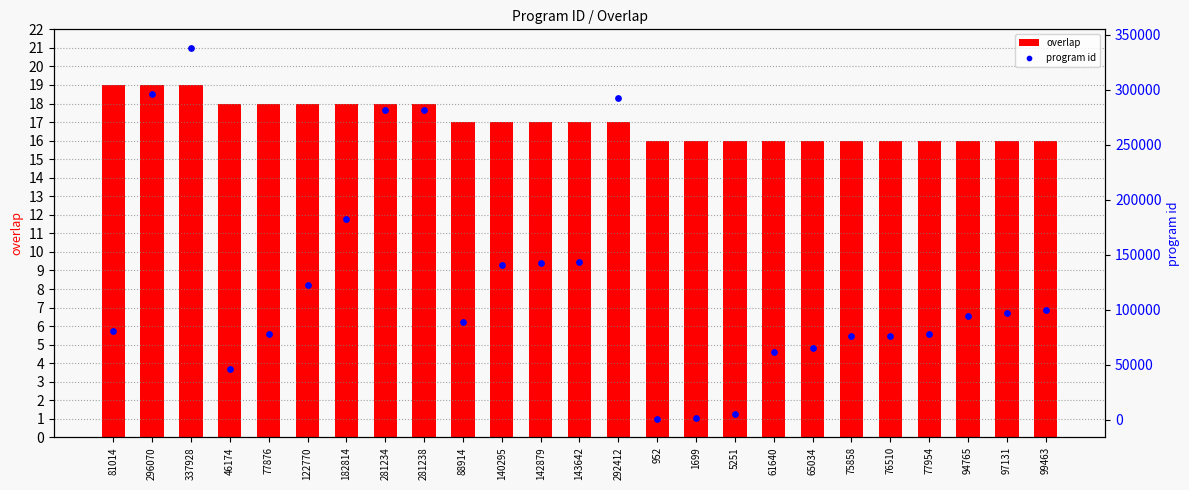

Is the value of program id at 952 greater than the value of overlap at 292412?

Yes